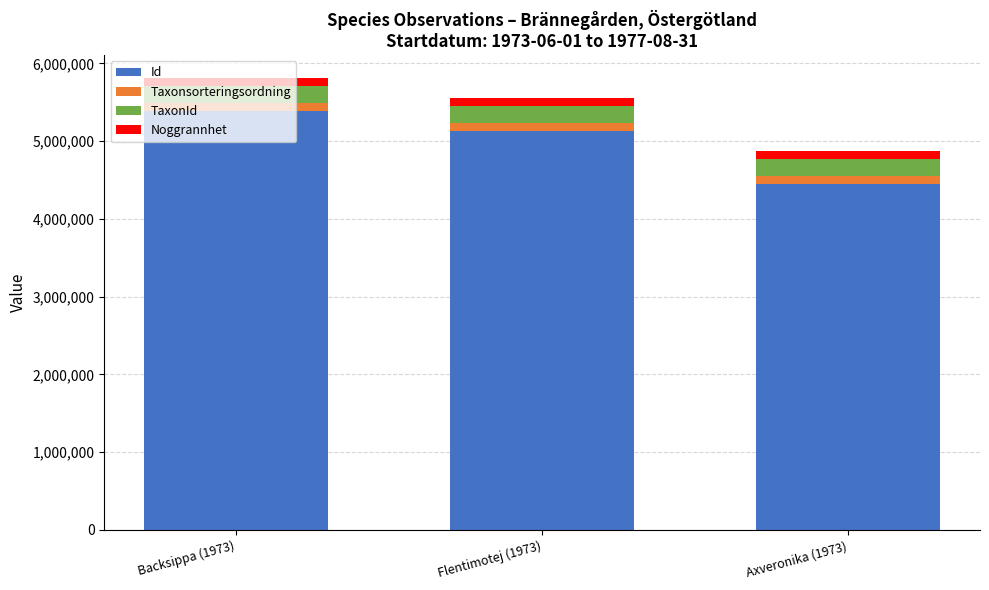

How many Id values are between 4443919 and 5393306?

3